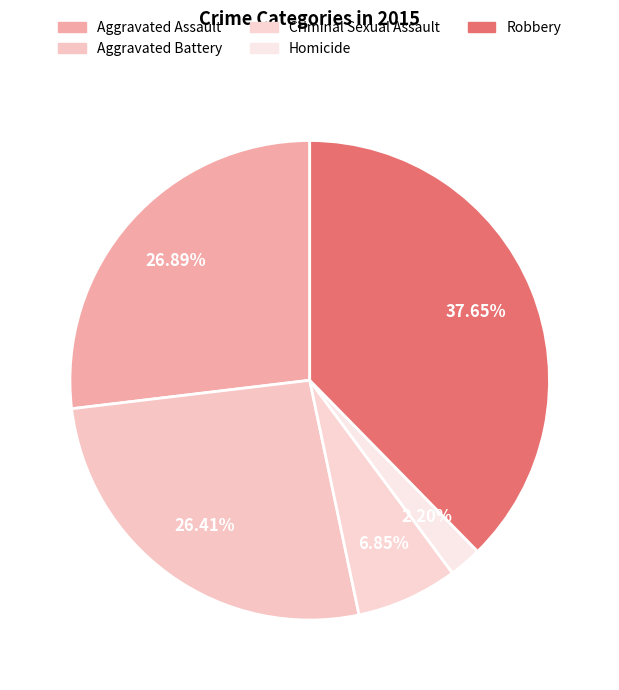

To the nearest percent, what is the combined percentage of Aggravated Assault and Homicide?

29%